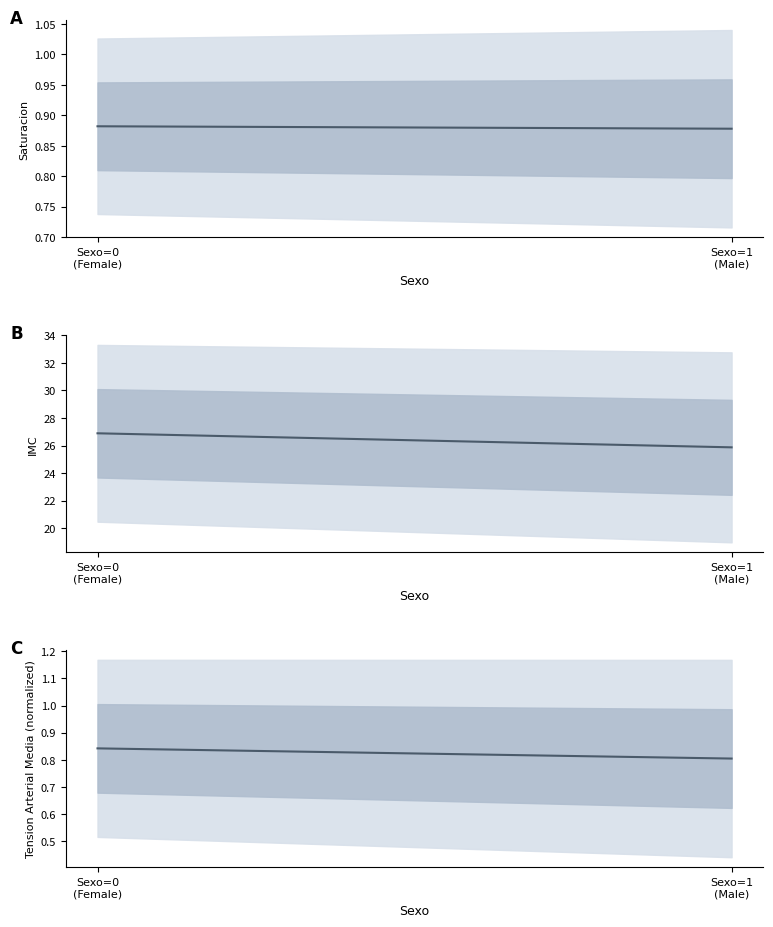

Which series has the largest range (max minus min)?

IMC